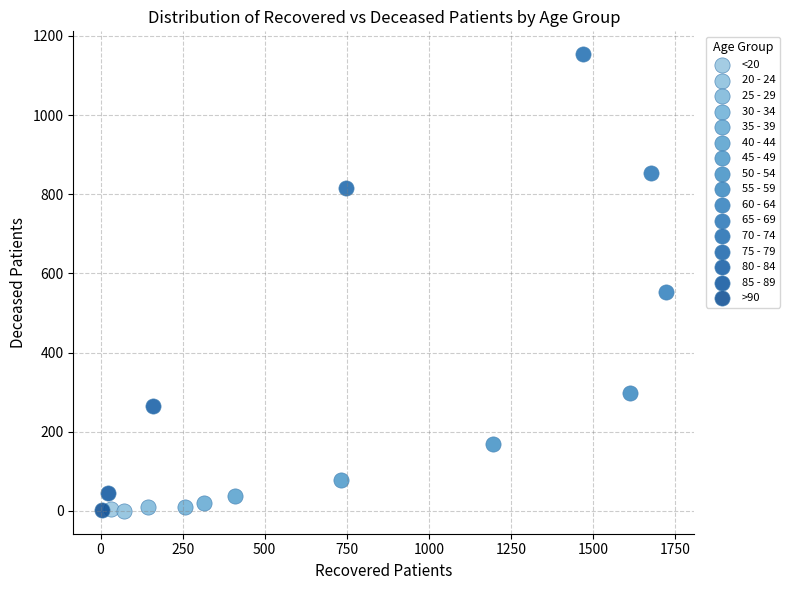

What are all the series names shown in the legend?

<20, 20 - 24, 25 - 29, 30 - 34, 35 - 39, 40 - 44, 45 - 49, 50 - 54, 55 - 59, 60 - 64, 65 - 69, 70 - 74, 75 - 79, 80 - 84, 85 - 89, >90